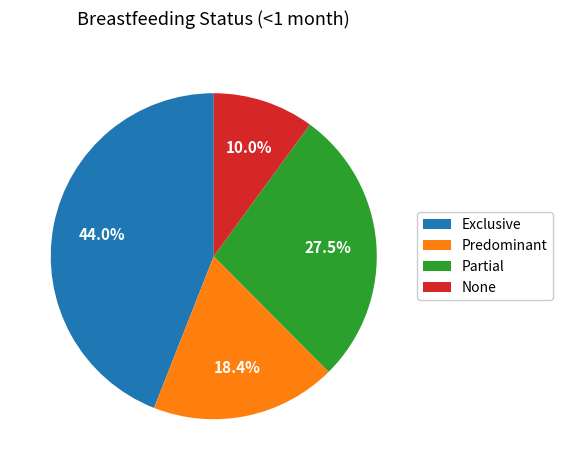

What percentage is NOT represented by Predominant?

81.6%